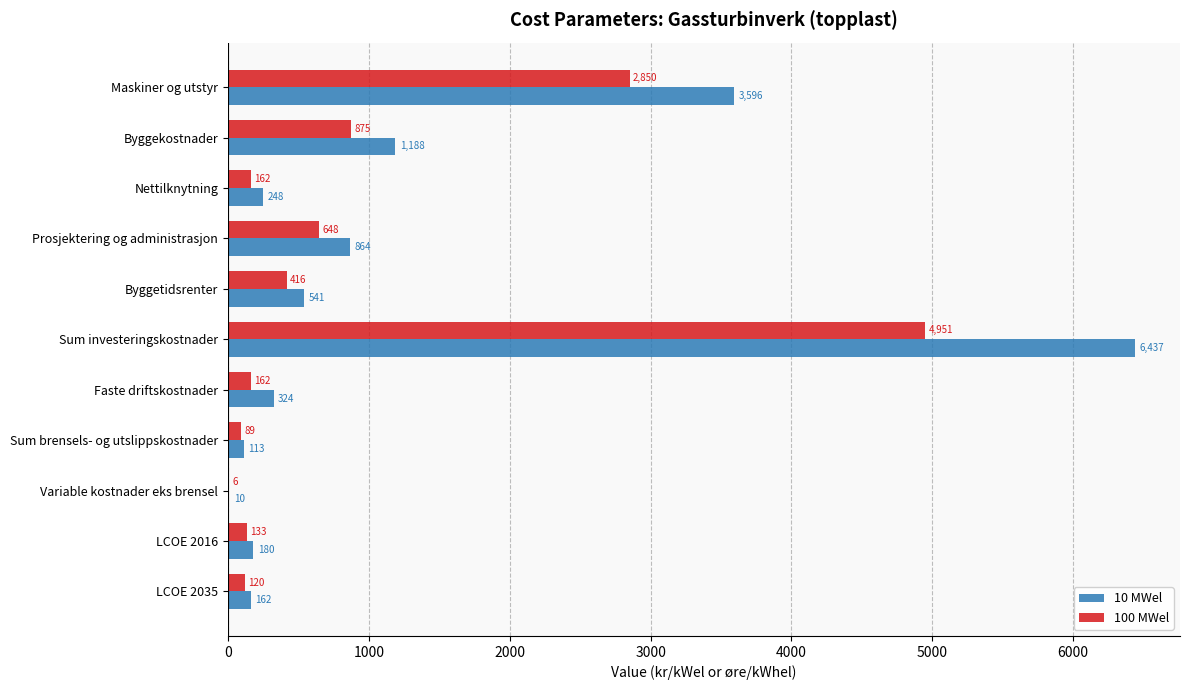

At which label is 10 MWel closest to 3223?

Maskiner og utstyr